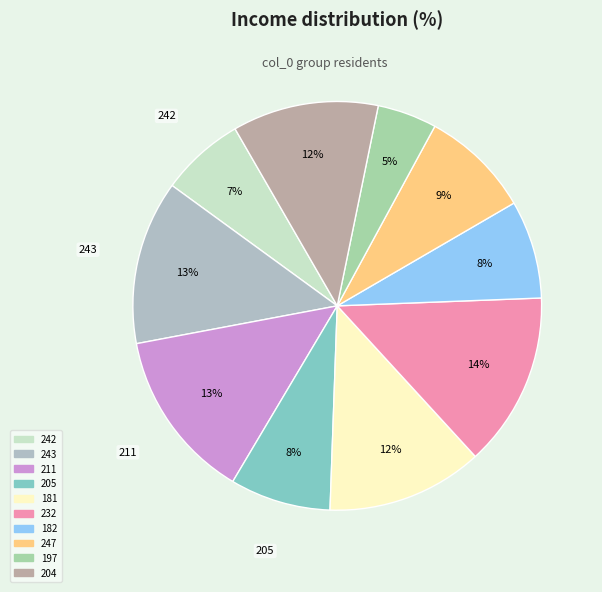

Count the number of slices in the pie.

10